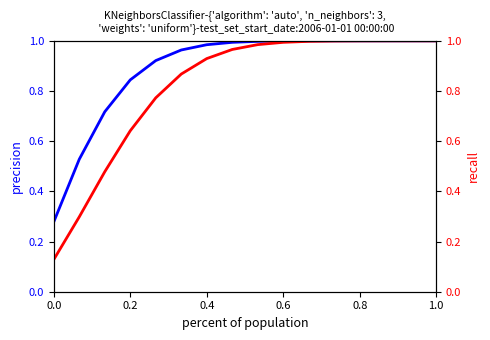

Is this an area chart (filled region under the line)?

No